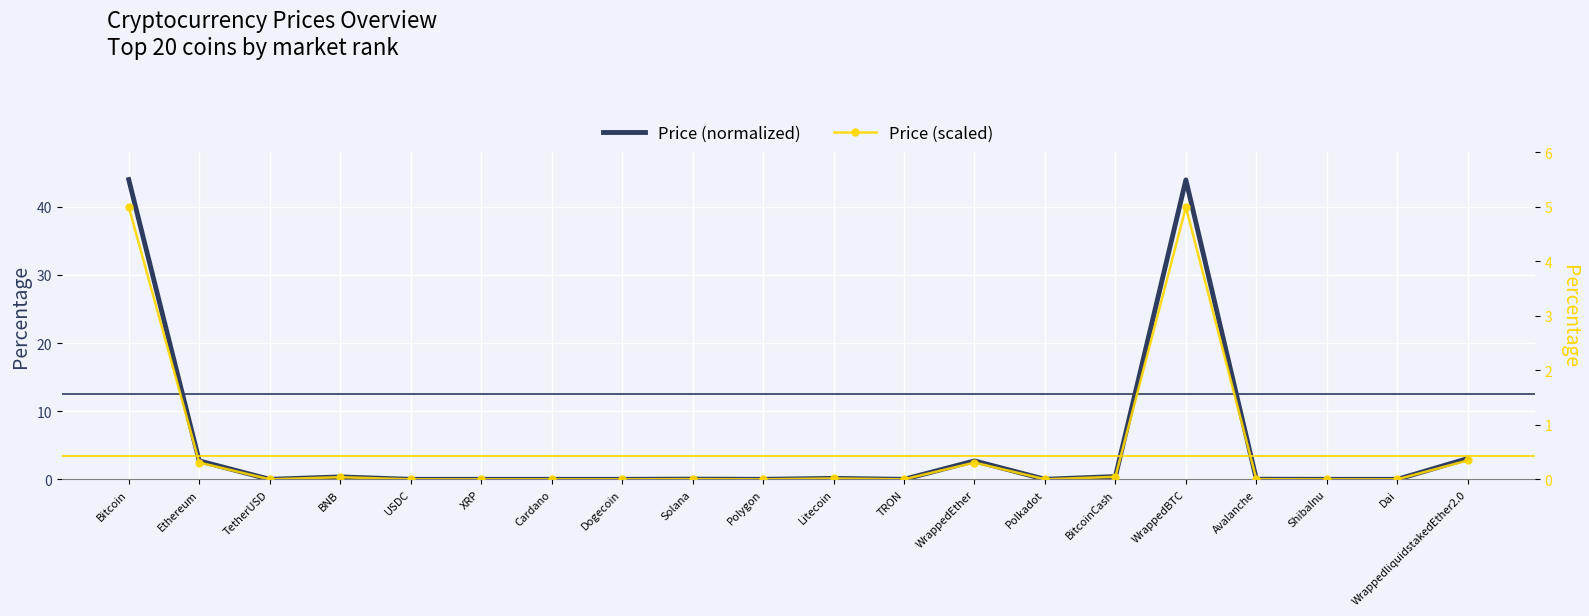

True or false: Price (normalized) and Price (scaled) intersect in this chart.

False